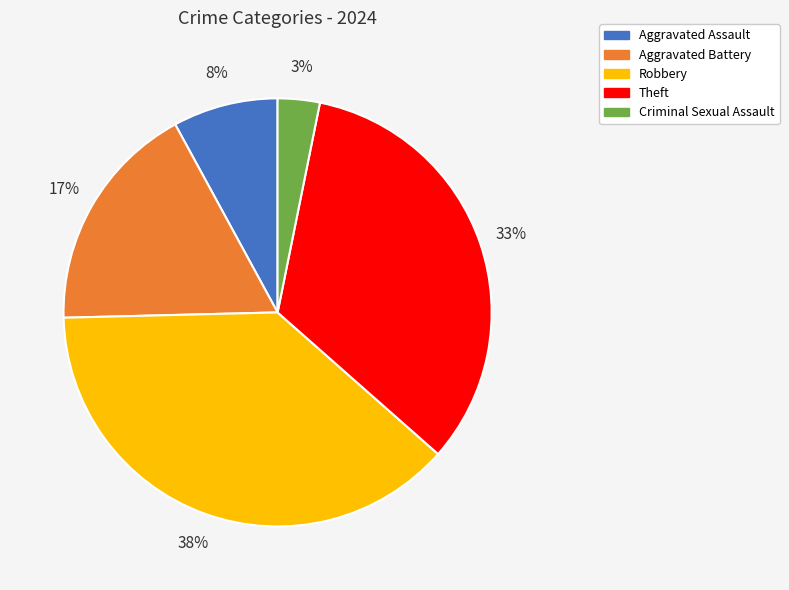

What is the largest slice in the pie chart?

Robbery